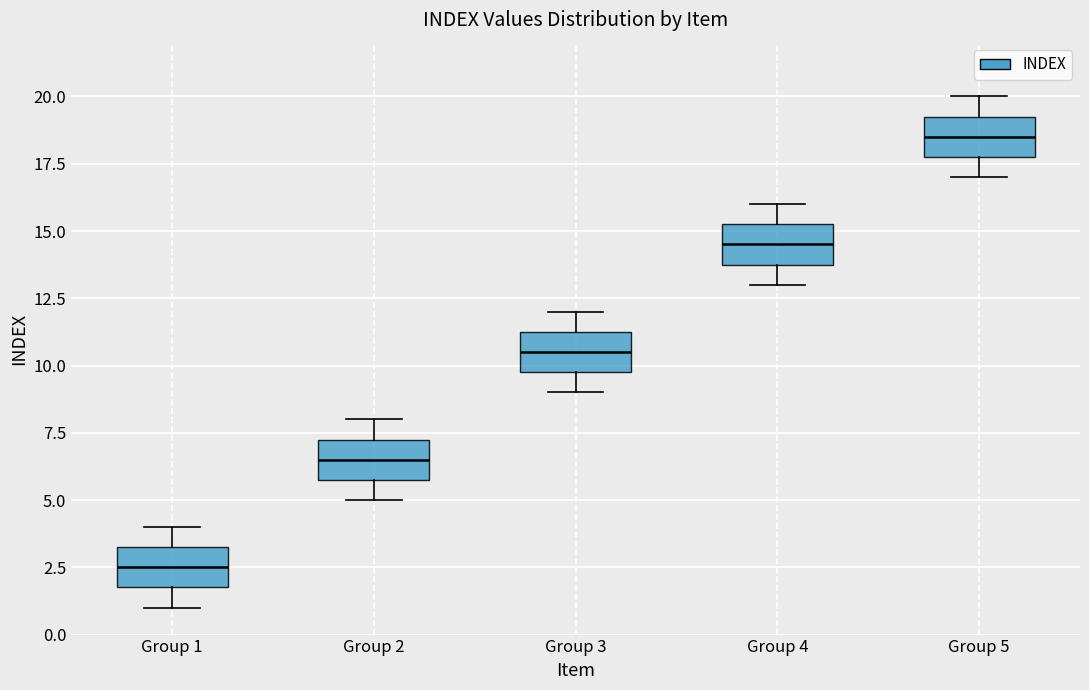

Which box has the lowest median line?

Group 1